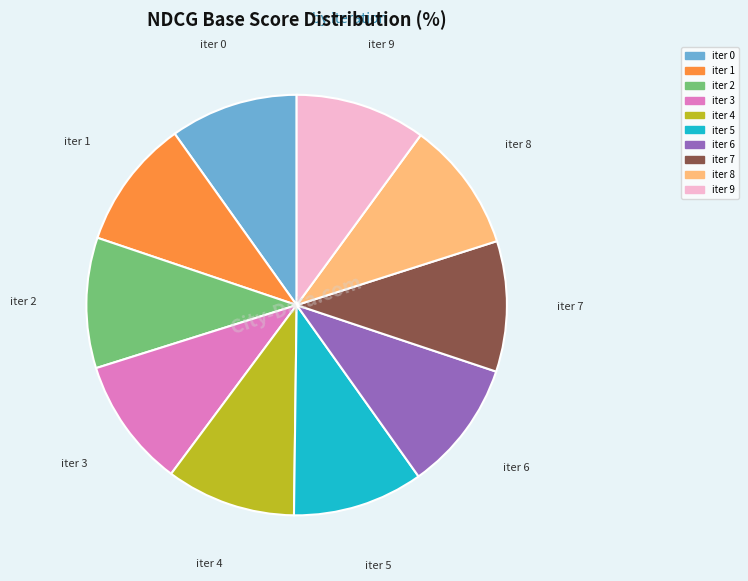

Is there a majority slice in this chart?

No